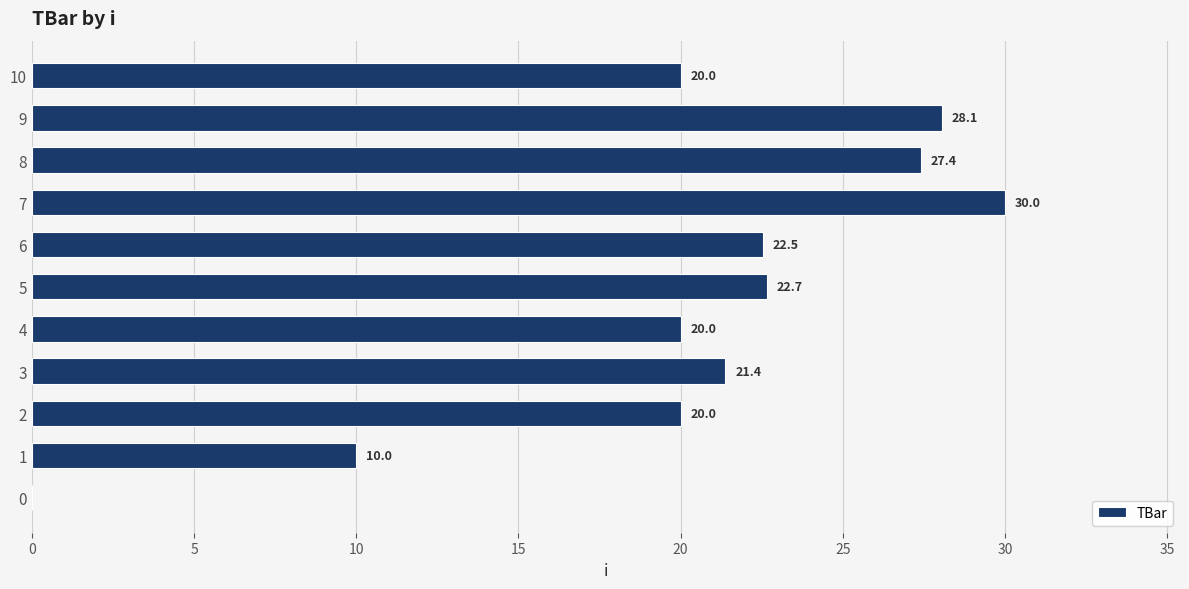

How many data points does each series have?

11